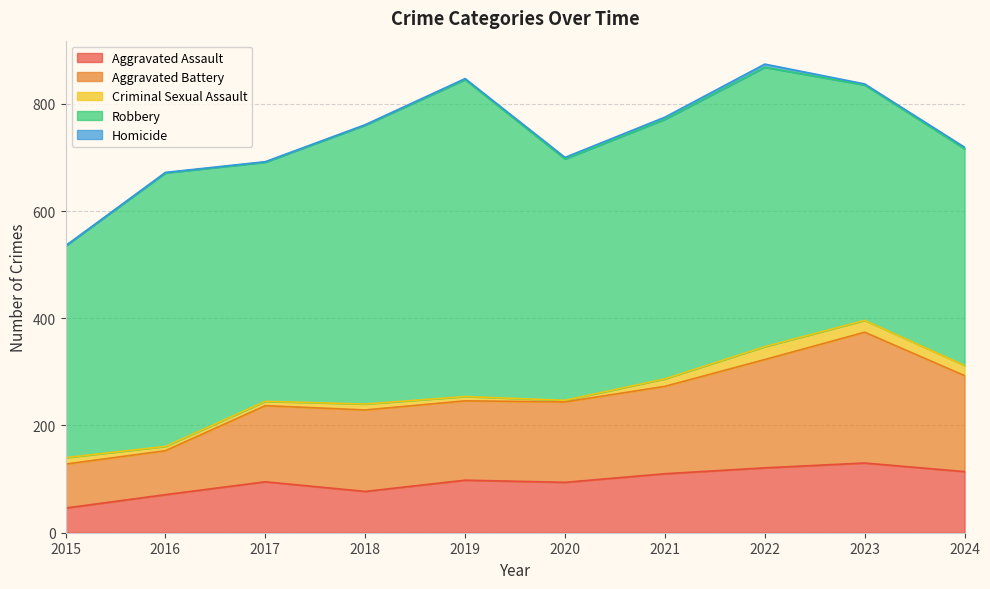

Reading right to left, extract all data points from this chart.

Aggravated Assault: 114	130	121	110	94	98	77	95	71	46
Aggravated Battery: 179	244	202	163	150	148	152	142	82	82
Criminal Sexual Assault: 19	22	24	14	3	8	11	8	8	12
Robbery: 404	439	521	484	450	591	520	446	510	395
Homicide: 3	2	6	4	3	2	1	1	1	0